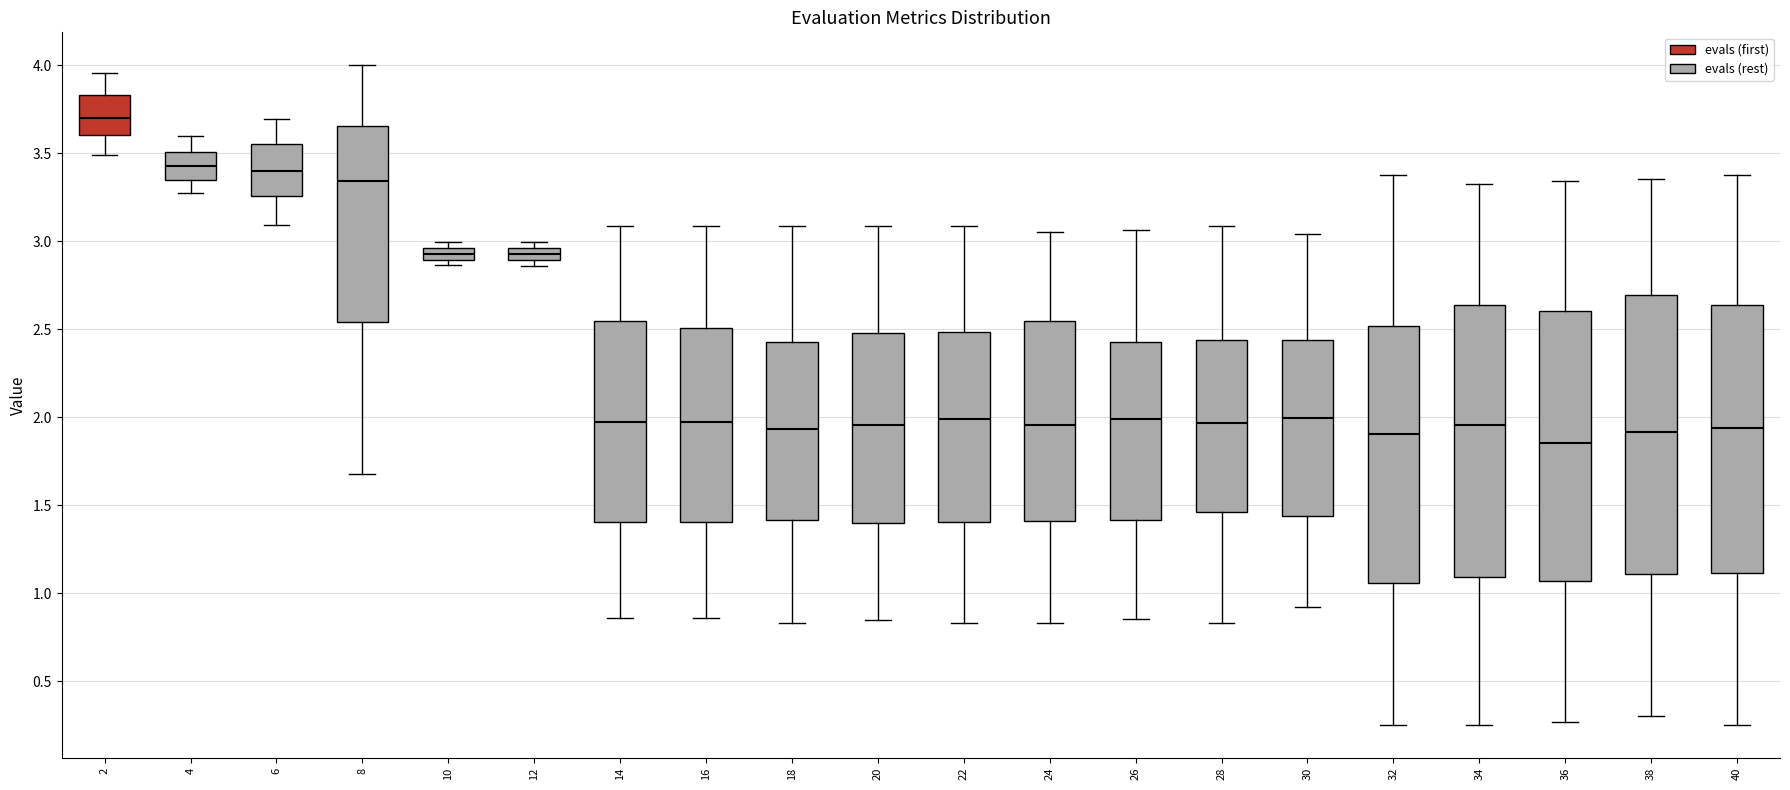

Where is the upper edge of the box at x = 2 on the y-axis? The values are not printed on the chart, so give them approximately, as read against the axis.

3.85